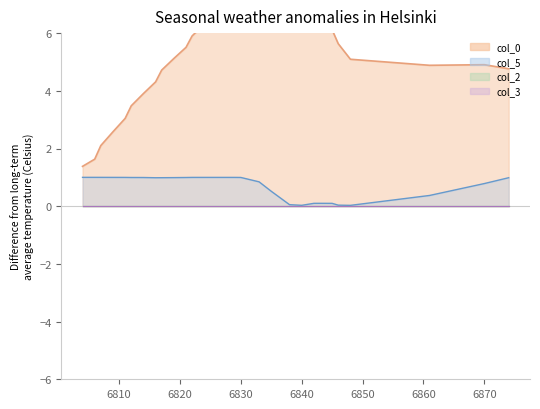

Where is col_0 nearest to the value 4?

6814